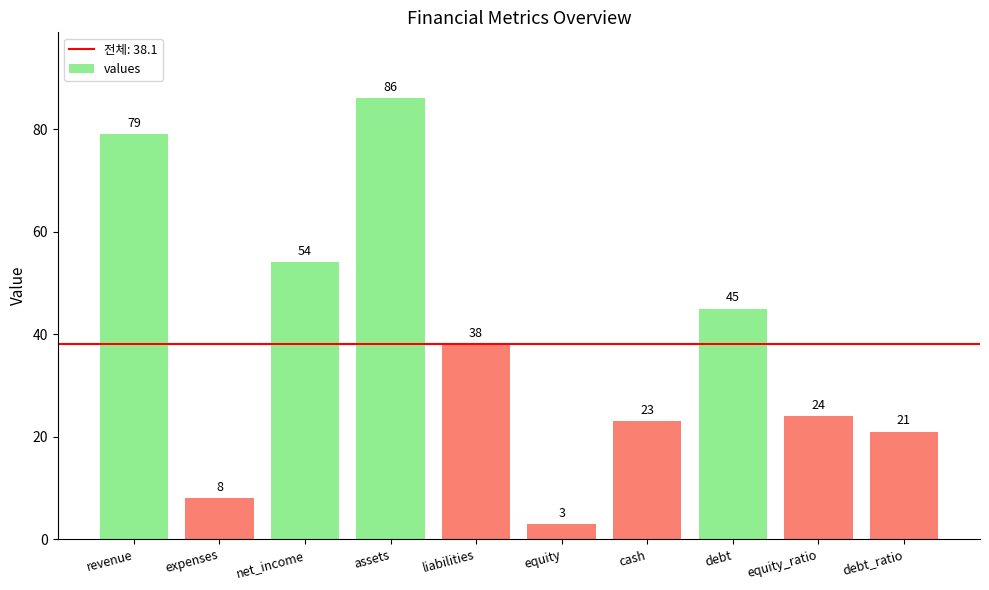

How many categories are shown in the chart?

10